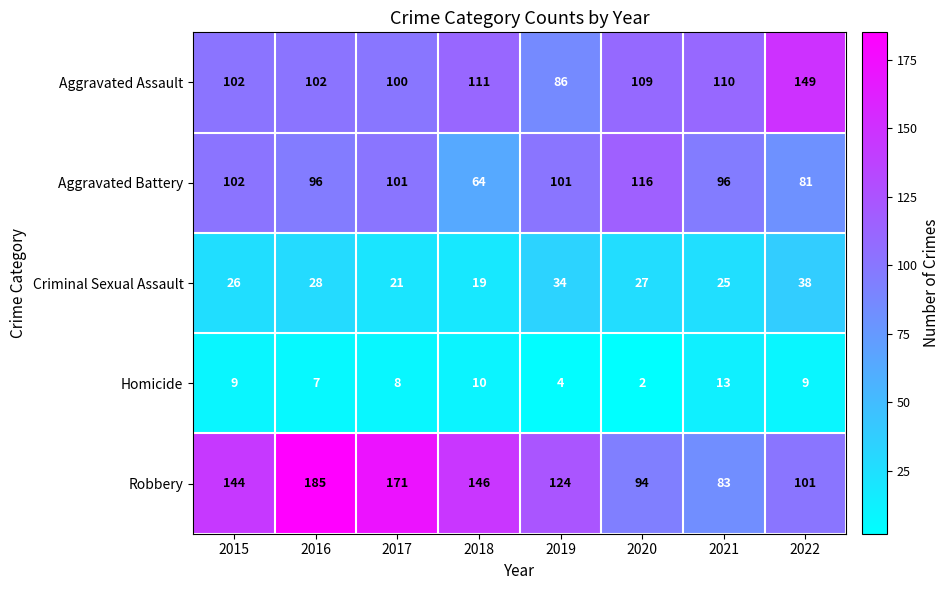

The Robbery series shows 94 at 2020. True or false?

True